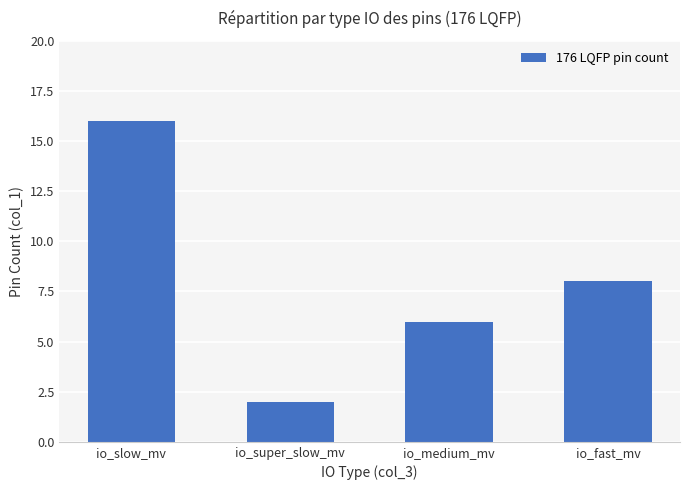

What is the sum of all values?

32